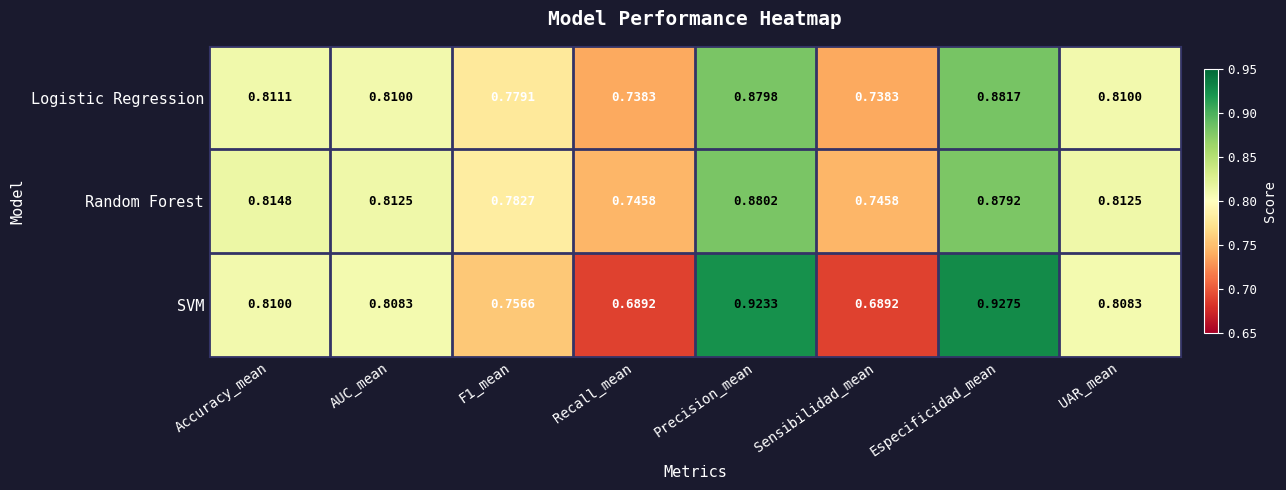

Rank the series at UAR_mean from highest to lowest value.

Random Forest, Logistic Regression, SVM